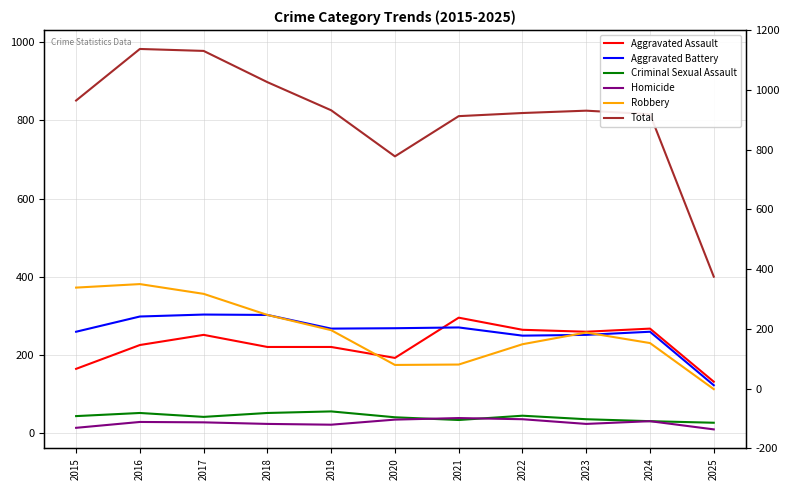

At which category is the sum across all series the highest?

2016